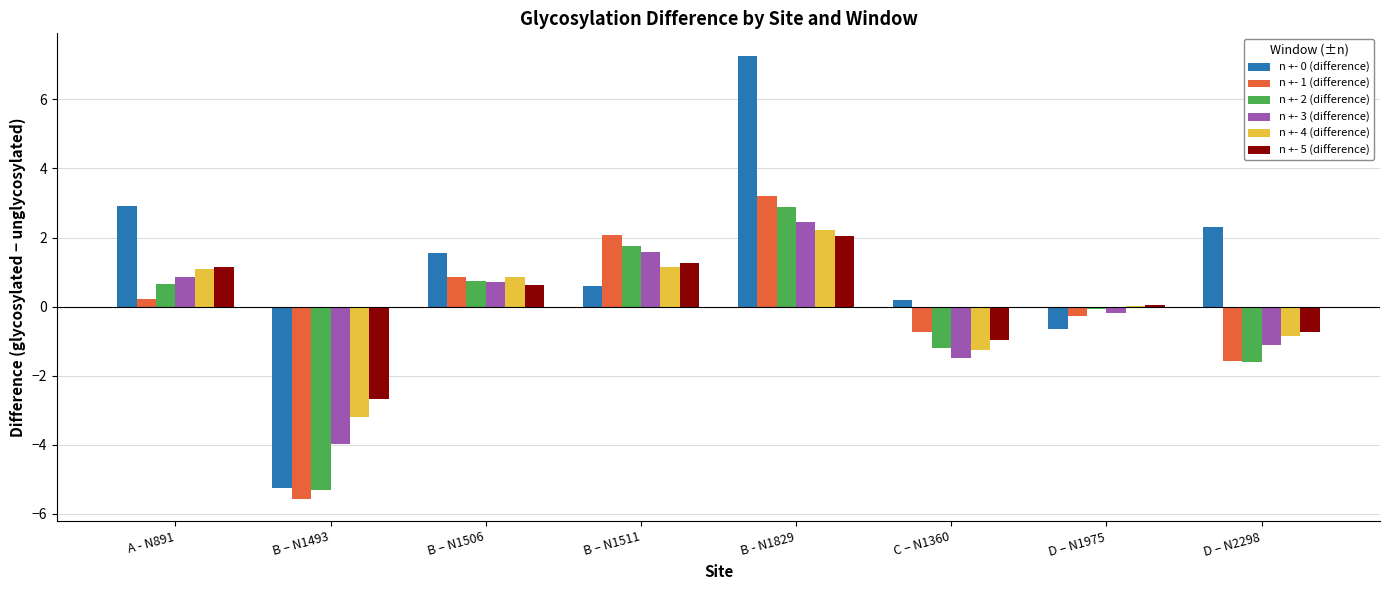

At which category is the sum across all series the highest?

B - N1829